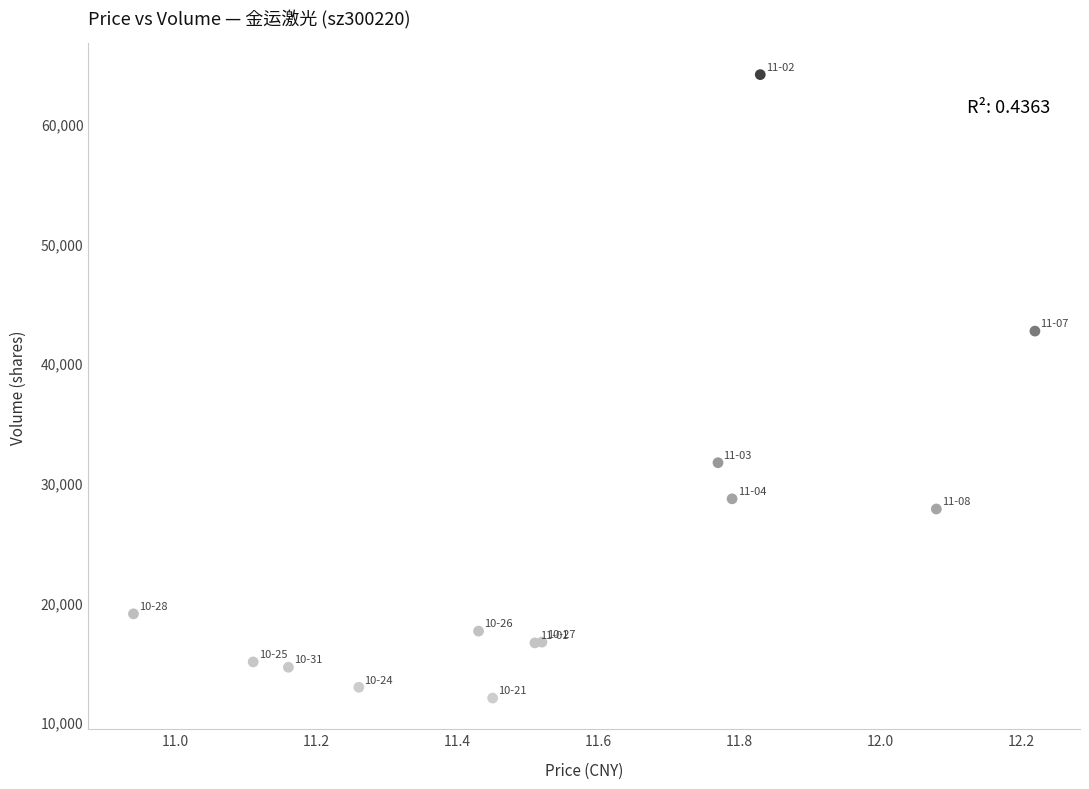

What Y value in the scatter plot is closest to 38067?

42684